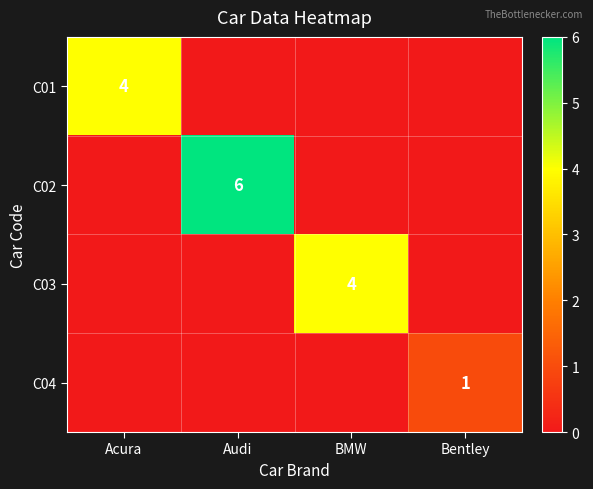

True or false: C02 has a value of 3 at Bentley.

False